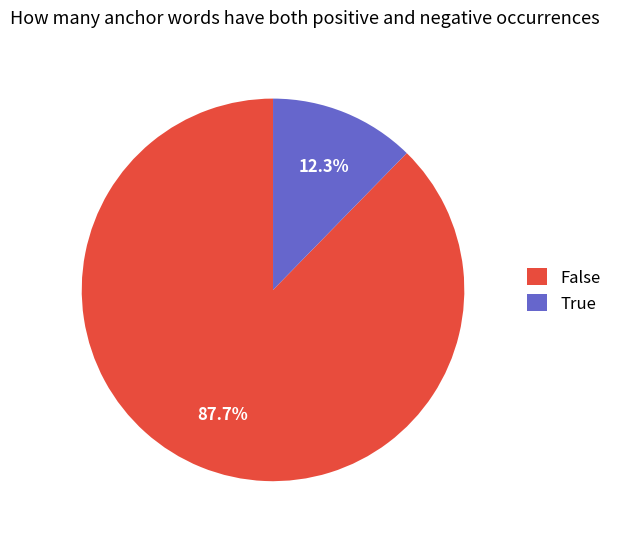

What is the largest slice in the pie chart?

False